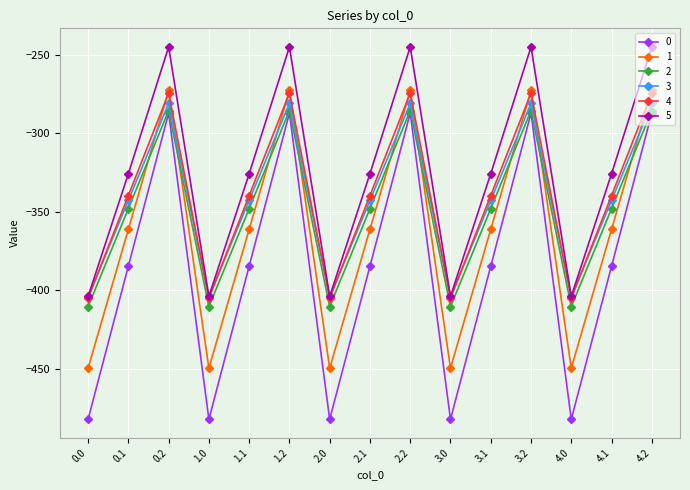

What is the maximum value shown in the chart?

-245.0